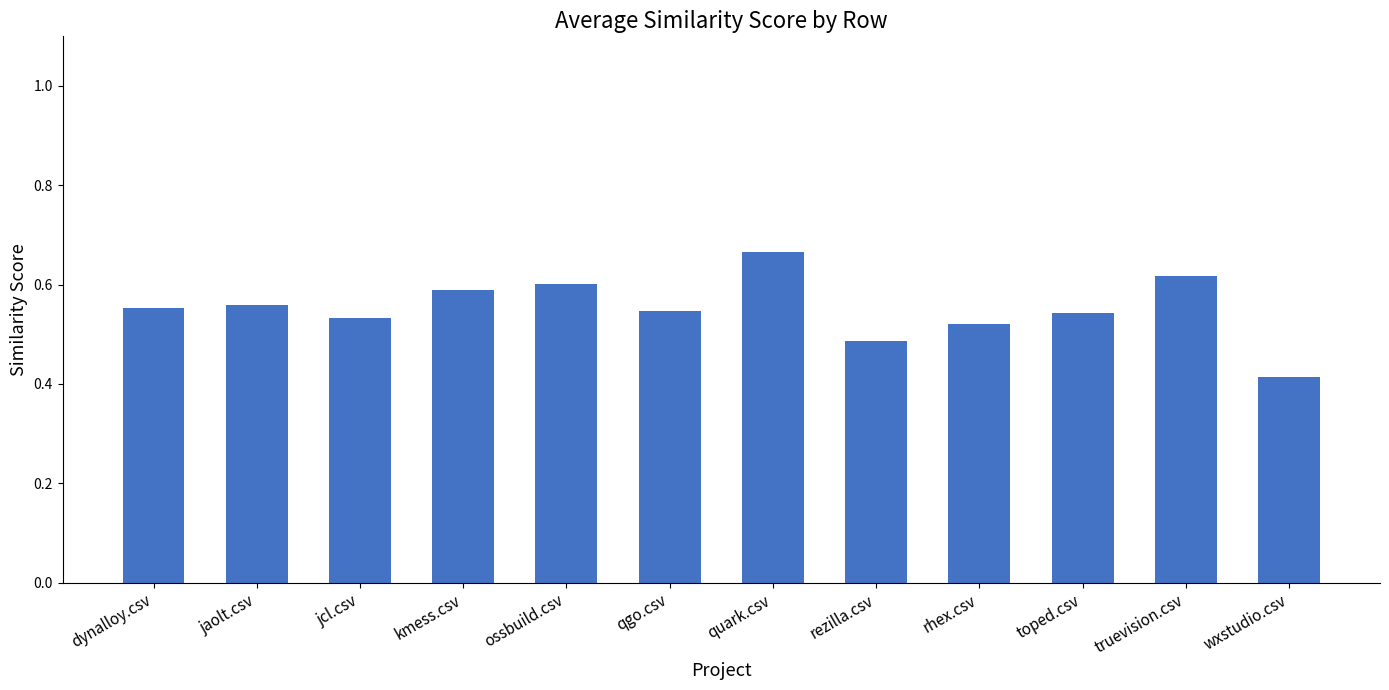

The chart shows a value of 0.6 at ossbuild.csv. True or false?

True